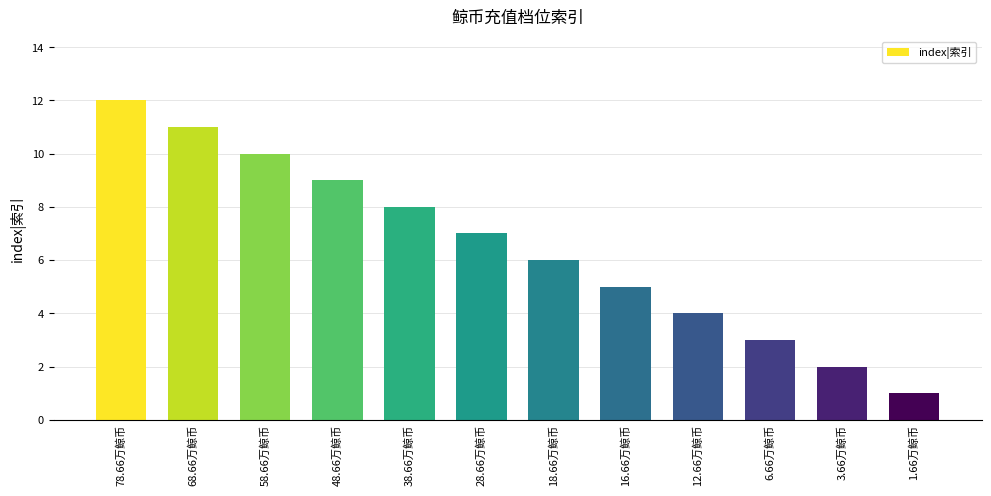

What is the label of the 12th bar from the right?

78.66万鲸币